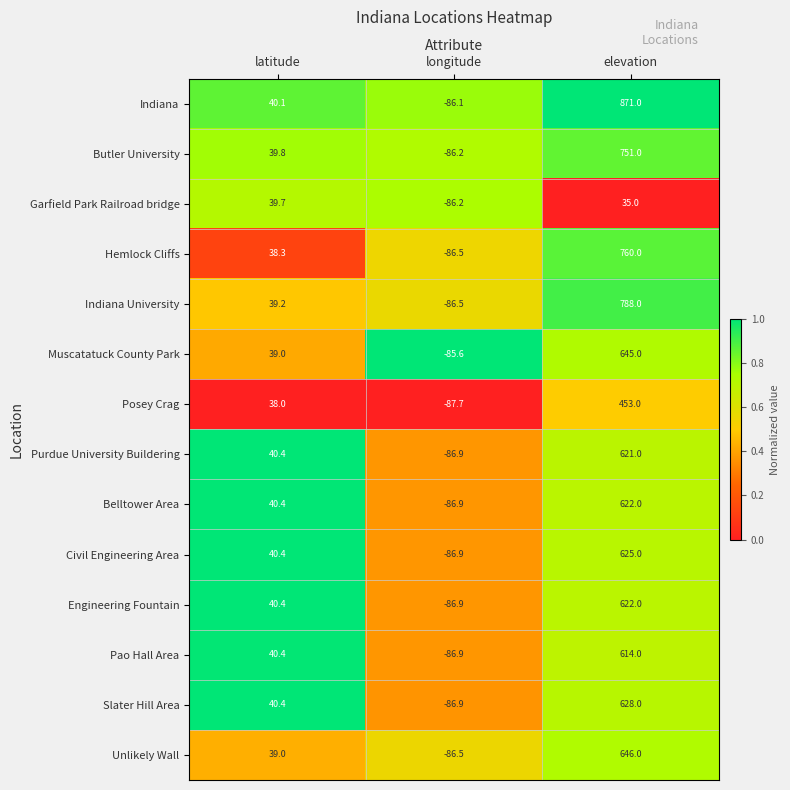

List the labels in order of Belltower Area value, smallest first.

longitude, latitude, elevation